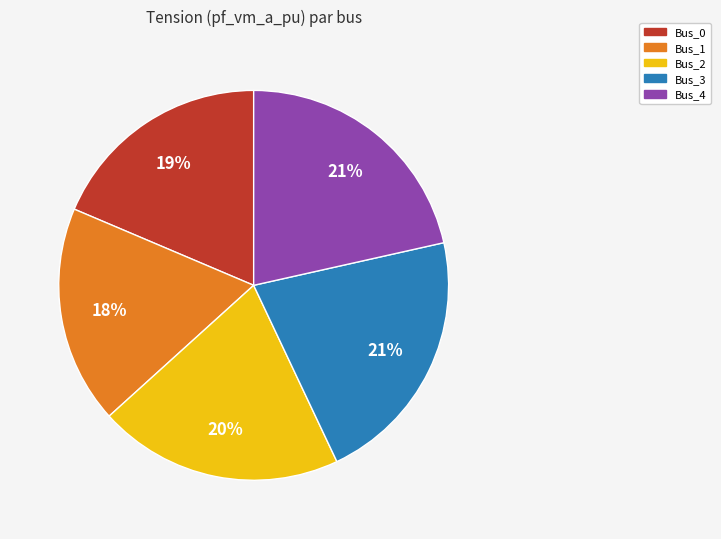

Combined, do Bus_2 and Bus_4 account for over 50%?

No